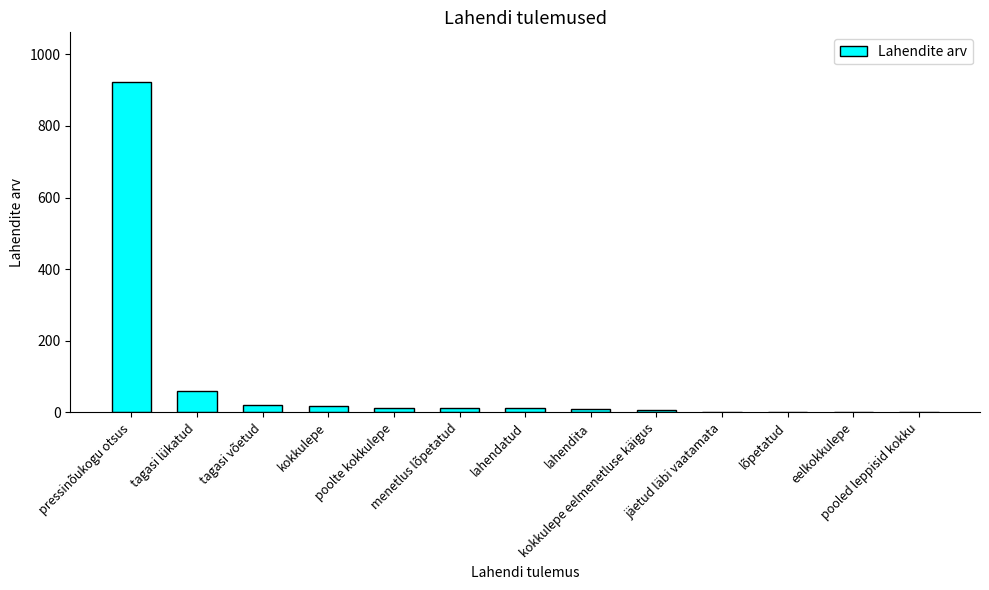

What is the sum of the values at kokkulepe eelmenetluse käigus and pressinõukogu otsus?

931